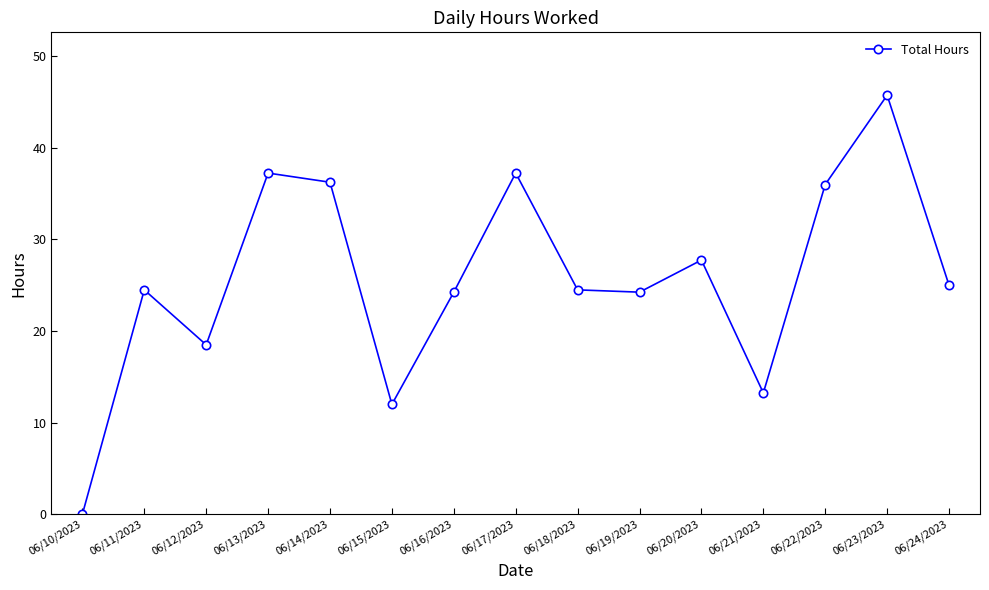

Which label corresponds to the smallest value in the chart?

06/10/2023